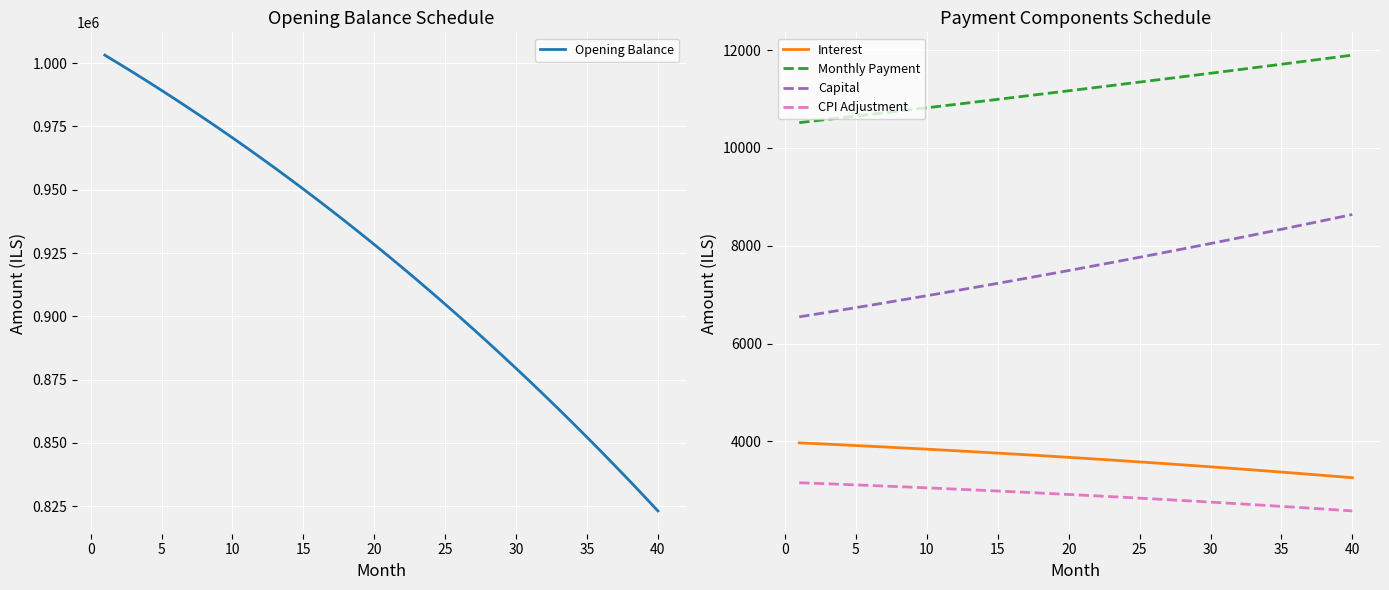

How many data points in Opening Balance are above 928365?

20